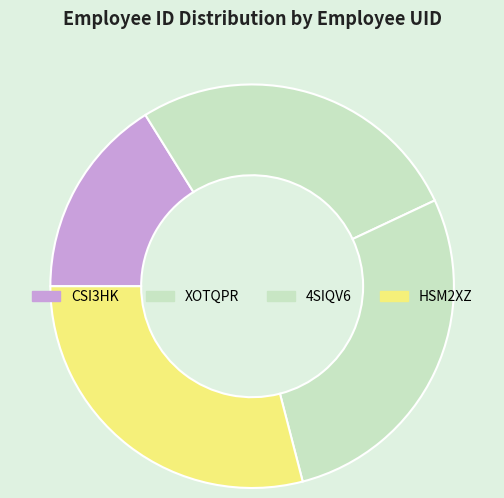

True or false: HSM2XZ accounts for 29% of the total.

True